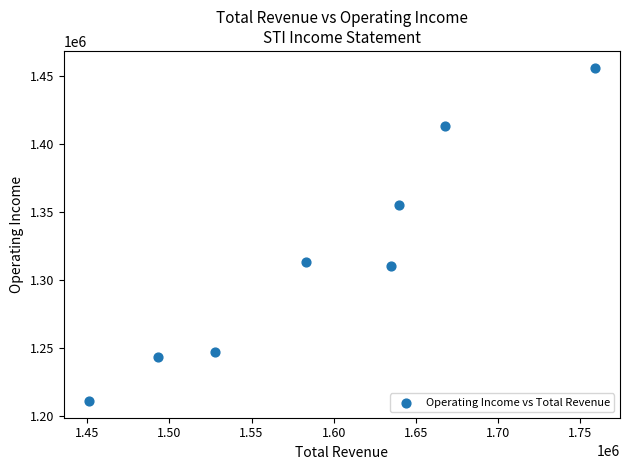

What is the average Y value?

1318500